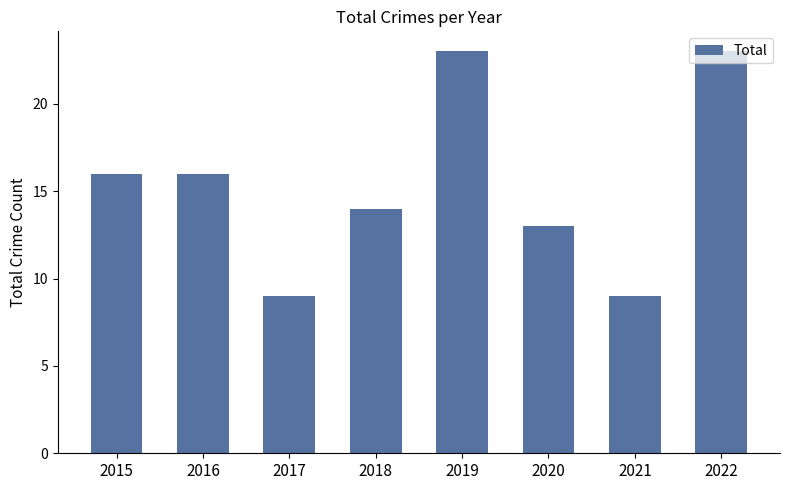

What is the minimum value shown in the chart?

9